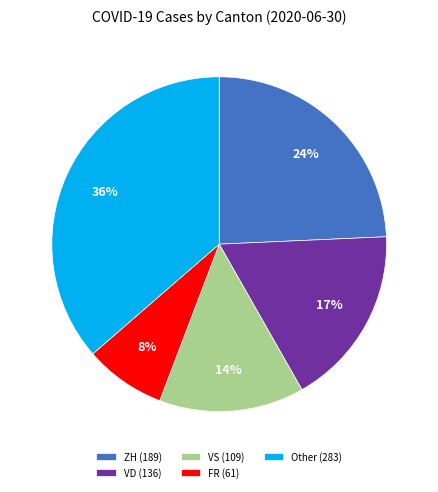

Between Other (283) and ZH (189), which is larger?

Other (283)